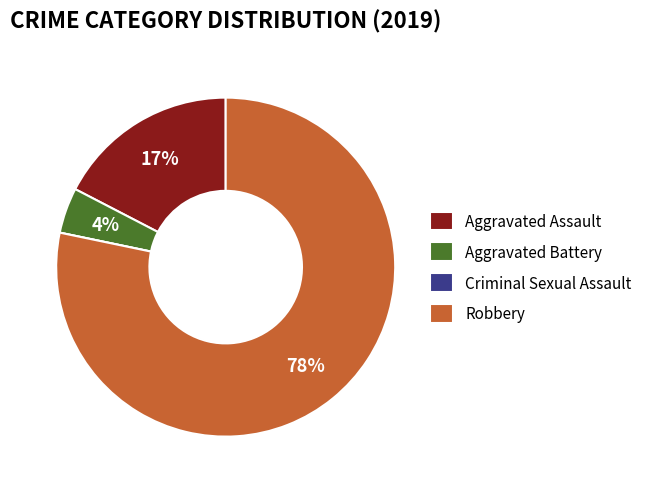

What is the majority slice?

Robbery